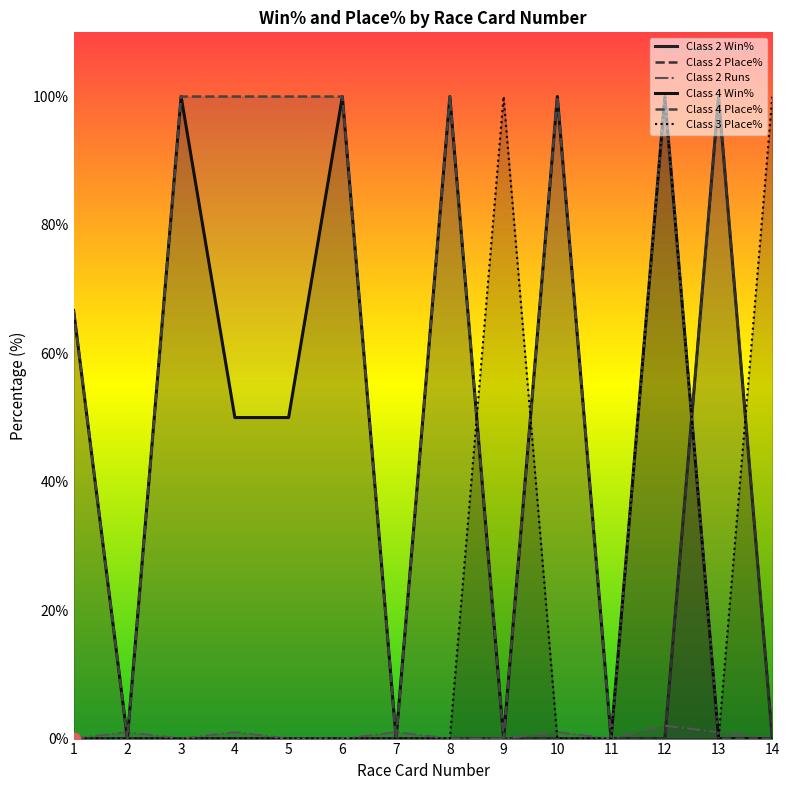

Which series has the largest Y range (max minus min)?

Class 2 Win%